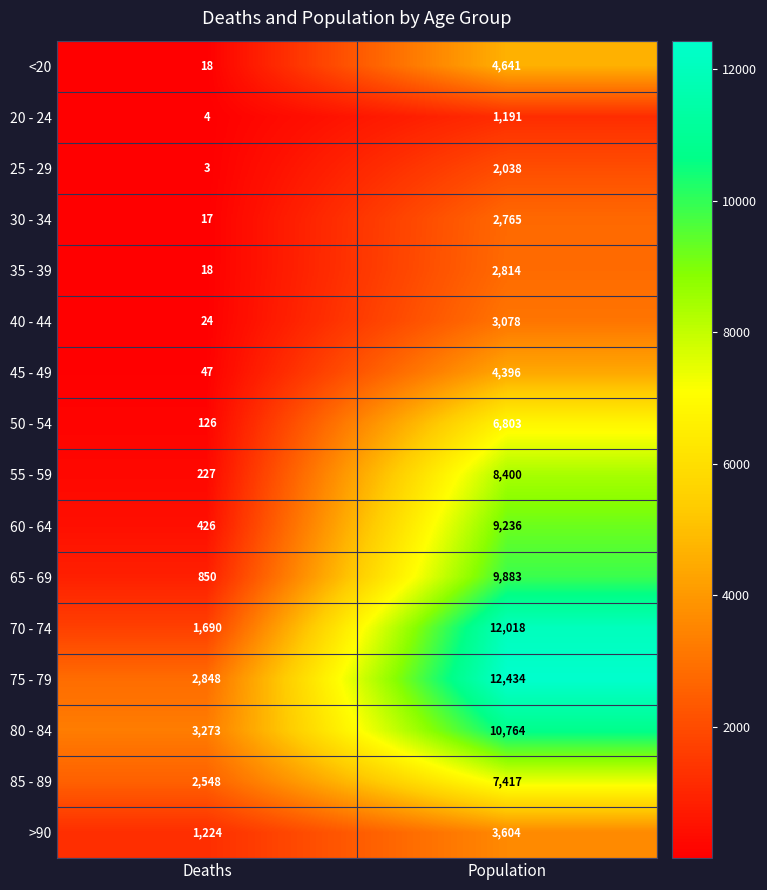

Rank the series at Population from highest to lowest value.

75 - 79, 70 - 74, 80 - 84, 65 - 69, 60 - 64, 55 - 59, 85 - 89, 50 - 54, <20, 45 - 49, >90, 40 - 44, 35 - 39, 30 - 34, 25 - 29, 20 - 24